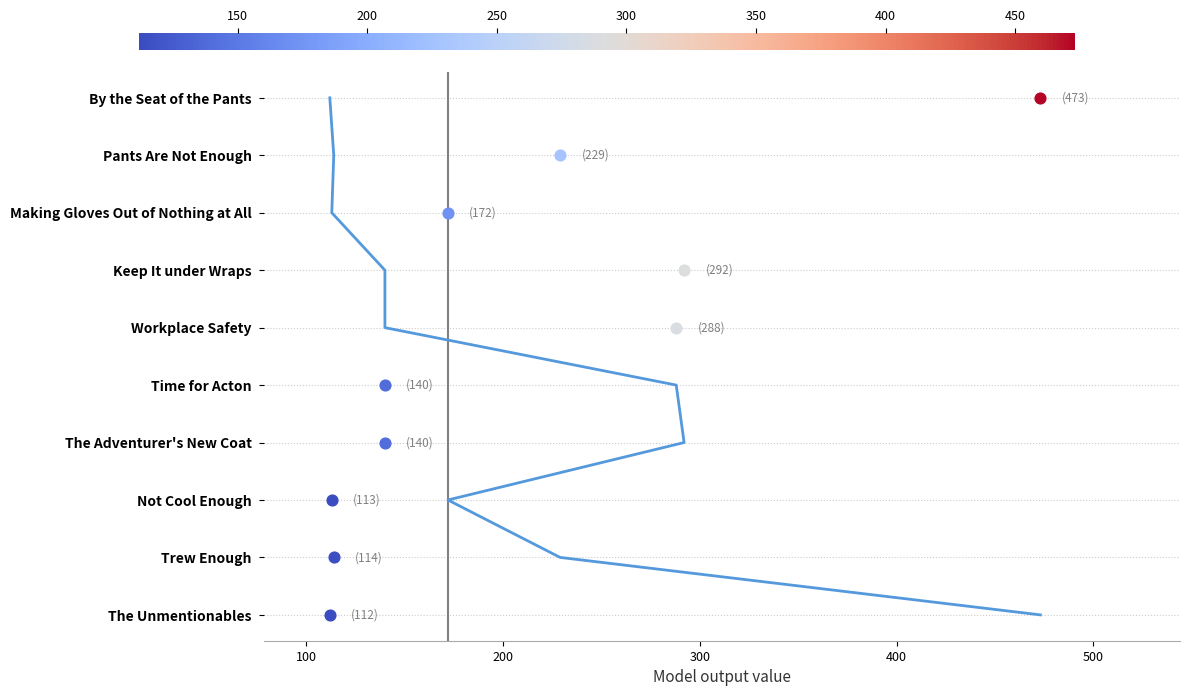

Which has a higher value, 100 or 400?

400